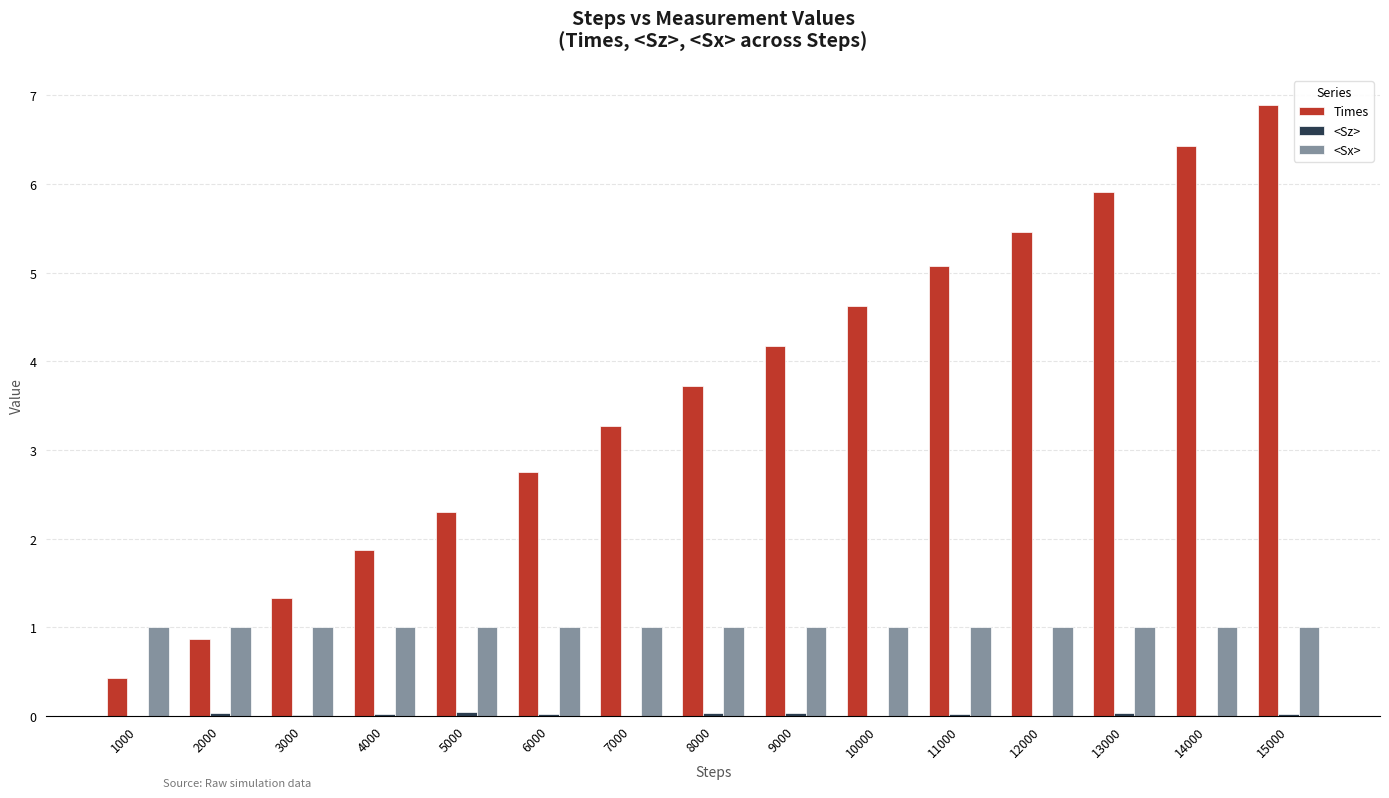

What is the maximum value shown in the chart?

6.9